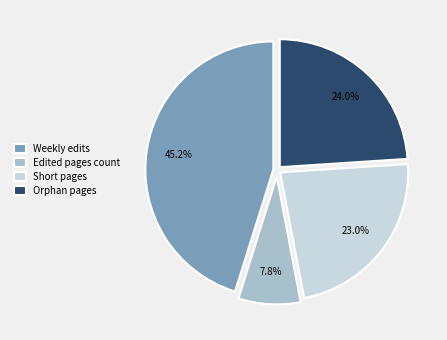

Which category has the smallest portion of the pie?

Edited pages count